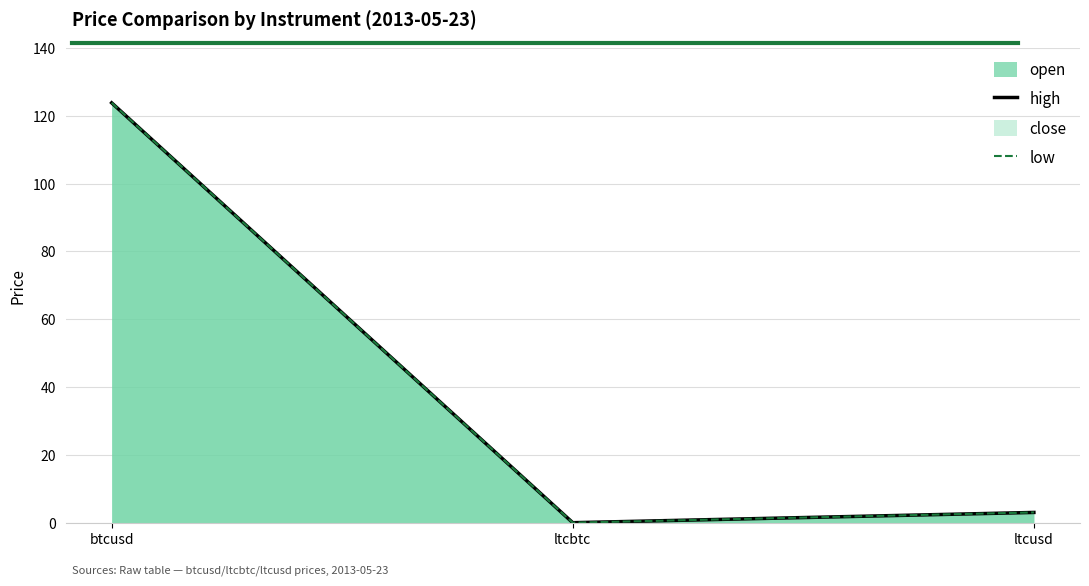

Does the chart display data point markers on the line(s)?

No